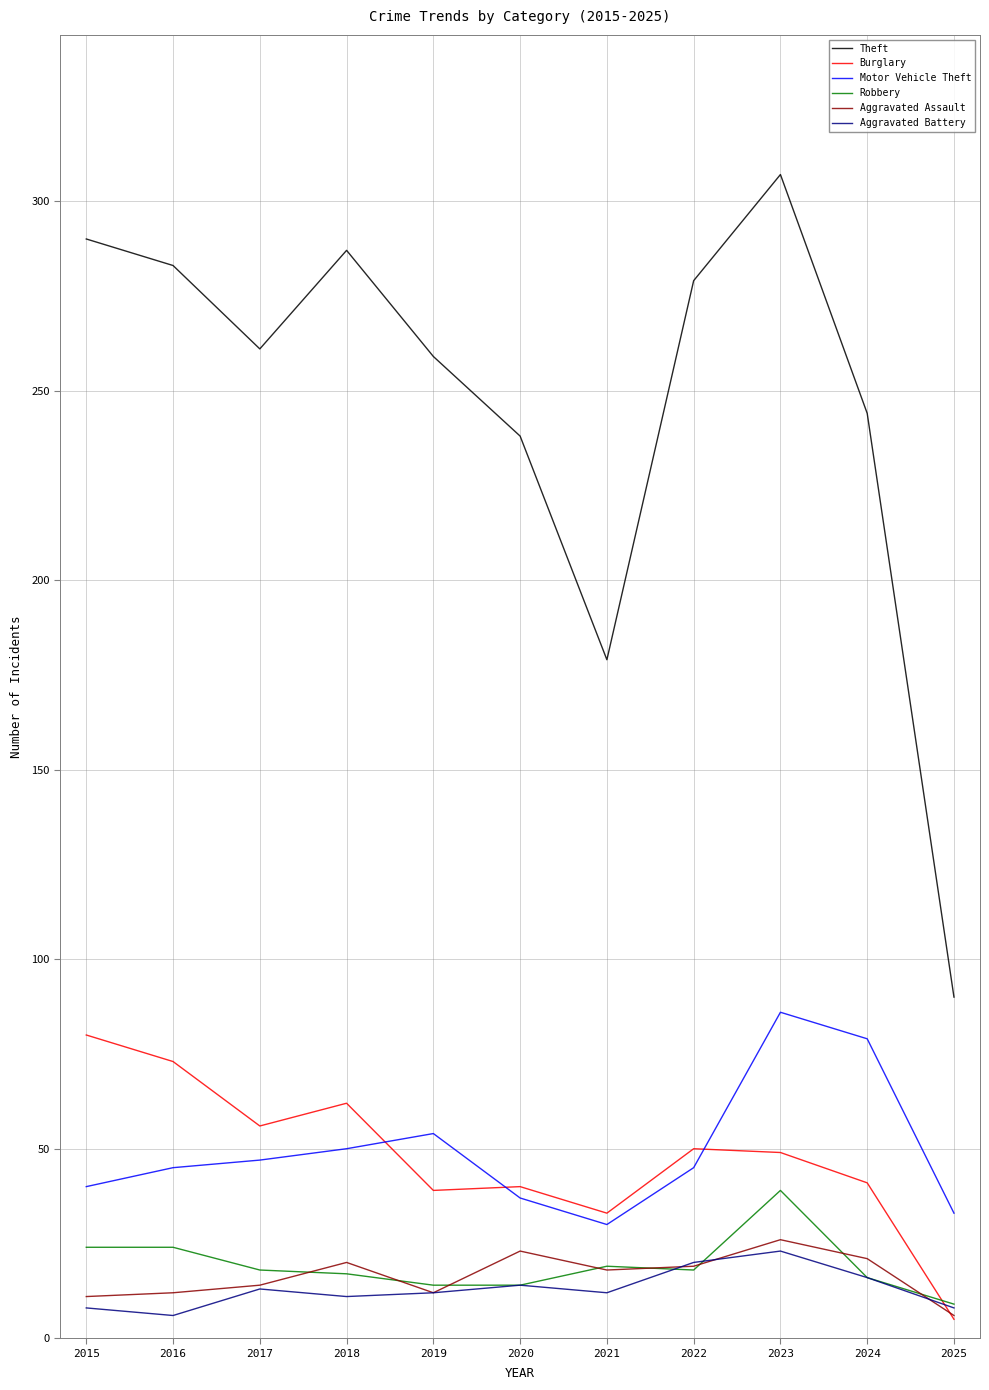

How many lines are shown in the chart?

6